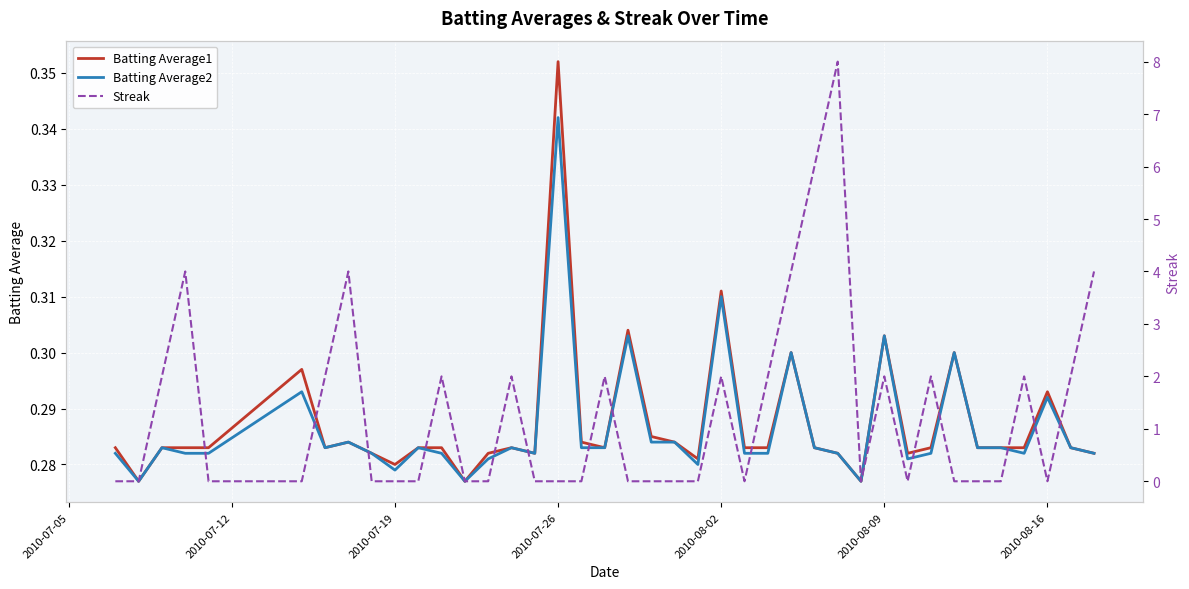

True or false: Batting Average2 and Streak cross at least once.

True